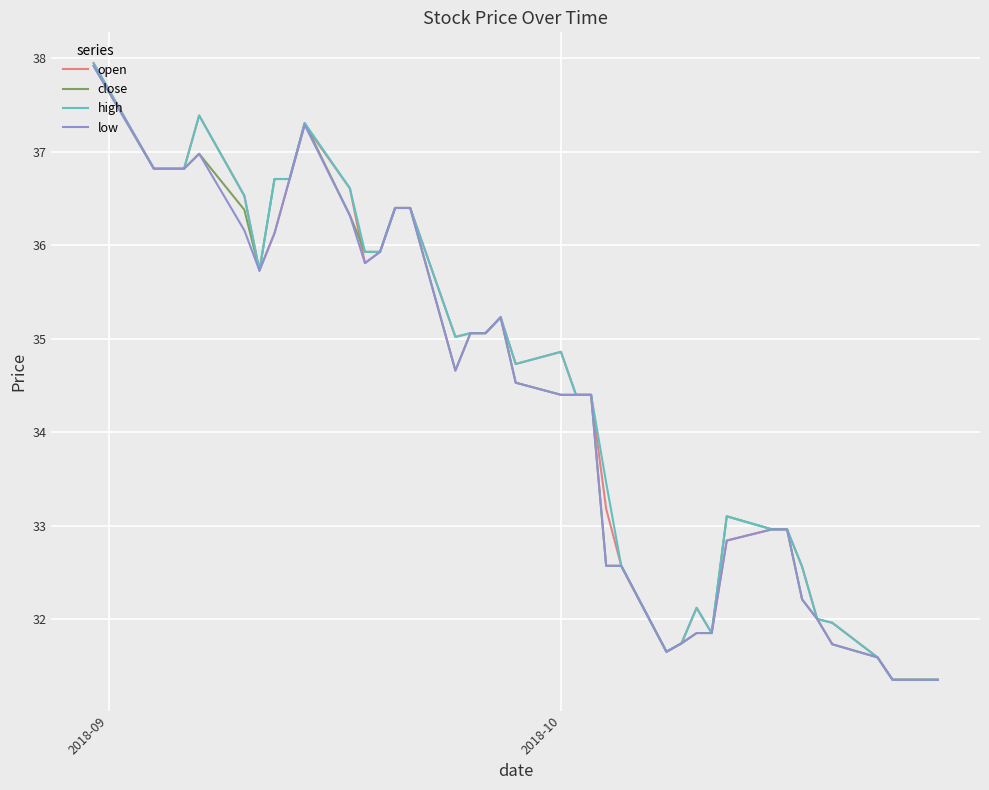

What are all the series names shown in the legend?

open, close, high, low